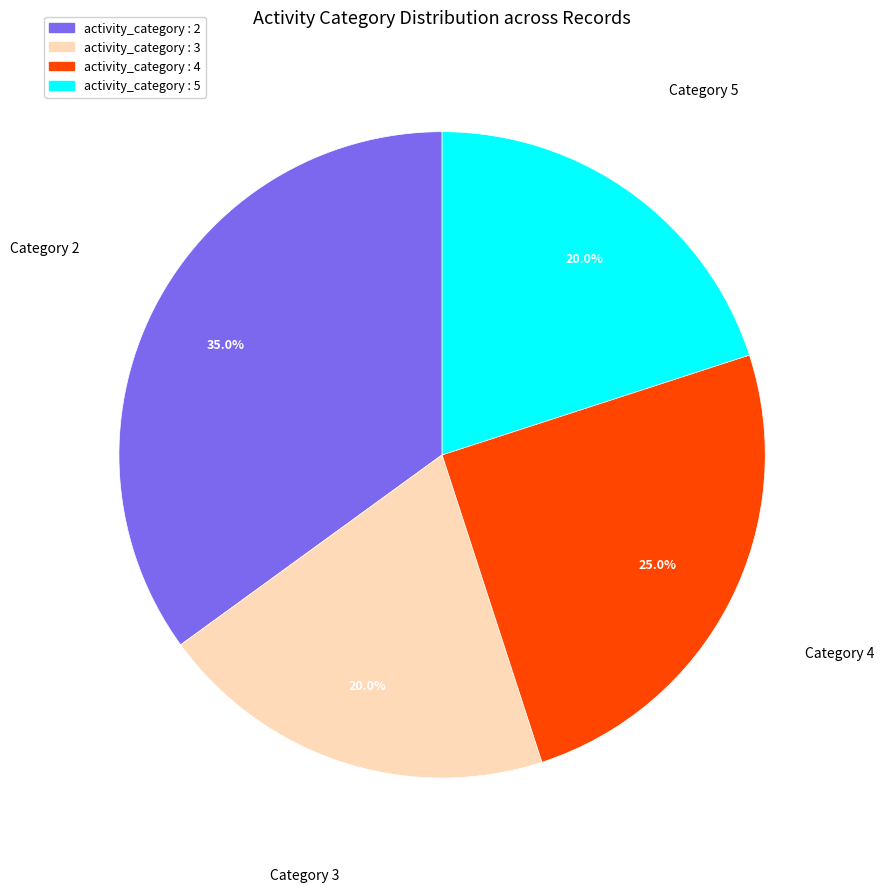

Is there any slice that represents more than half of the pie?

No